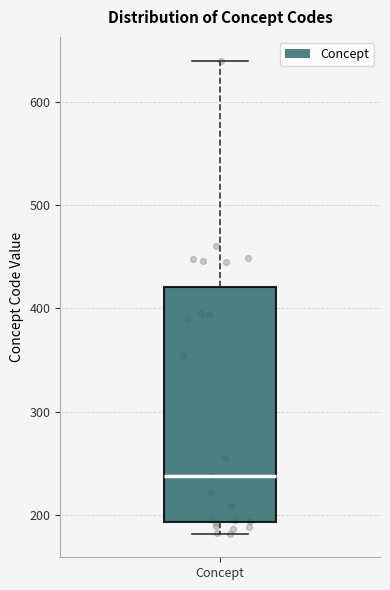

Transcribe this box plot: give where the median line is, the range the box spans, and where the two whiskers end, as read against the y-axis. The values are not printed on the chart, so give them approximately, as read against the axis.

median 240, box 190 to 420, whiskers 180 to 640